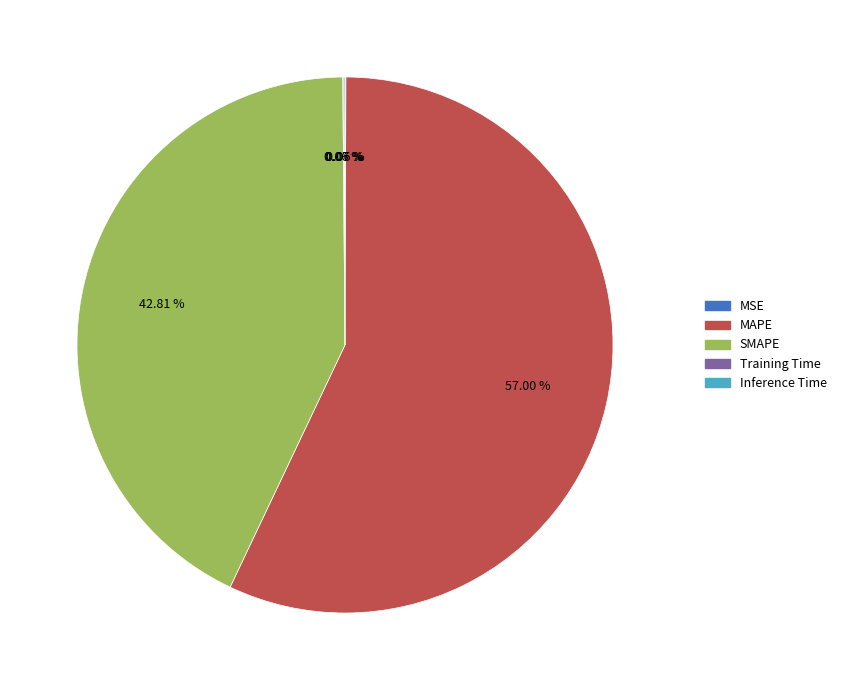

What is the largest slice in the pie chart?

MAPE